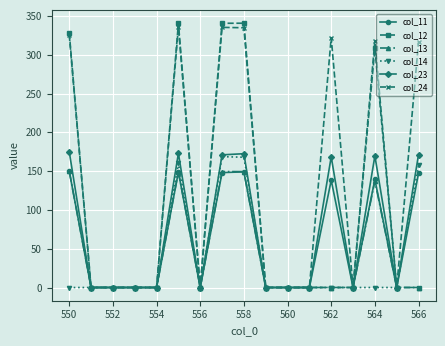

At how many categories does at least one series exceed 70?

7